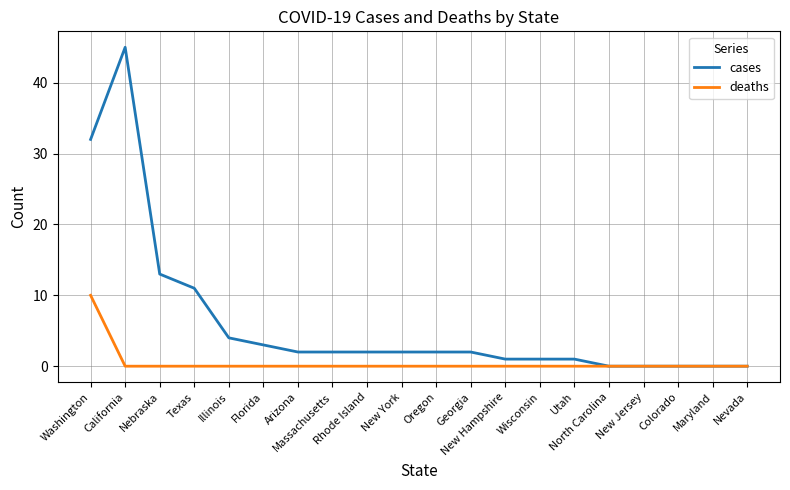

Rank the series by their maximum value, from lowest to highest.

deaths, cases